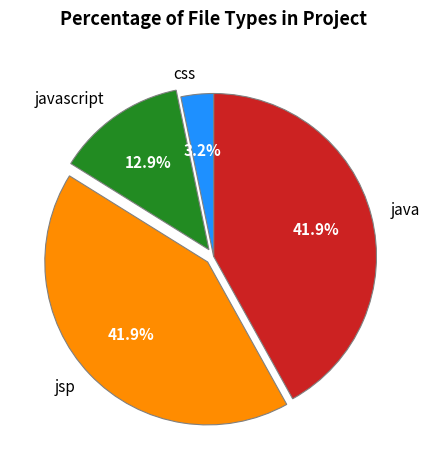

How many segments does this pie chart have?

4